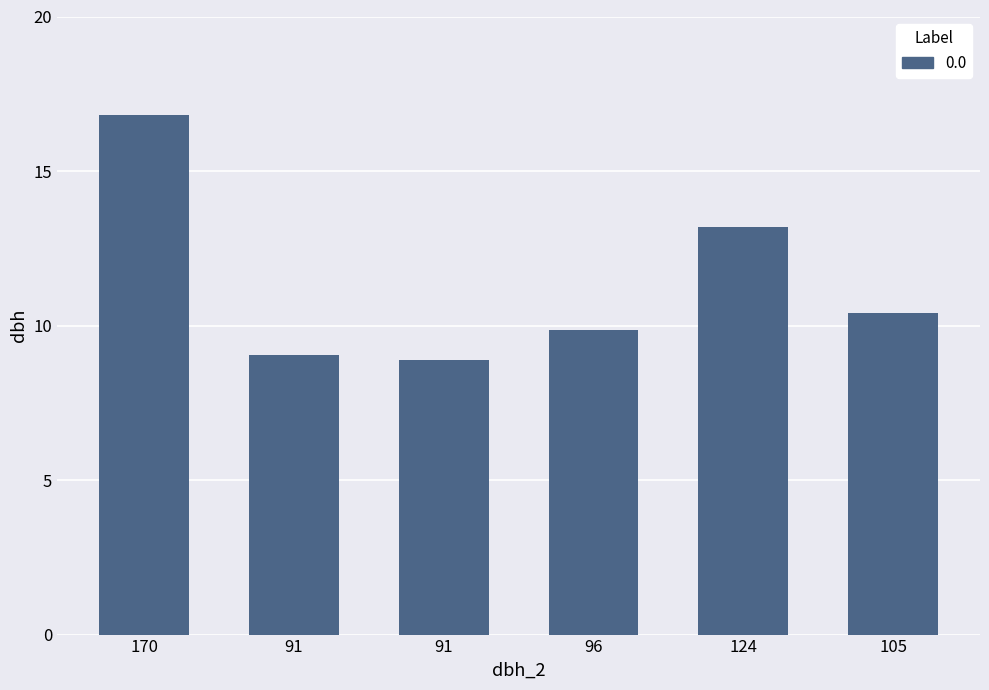

Which label corresponds to the largest value in the chart?

170